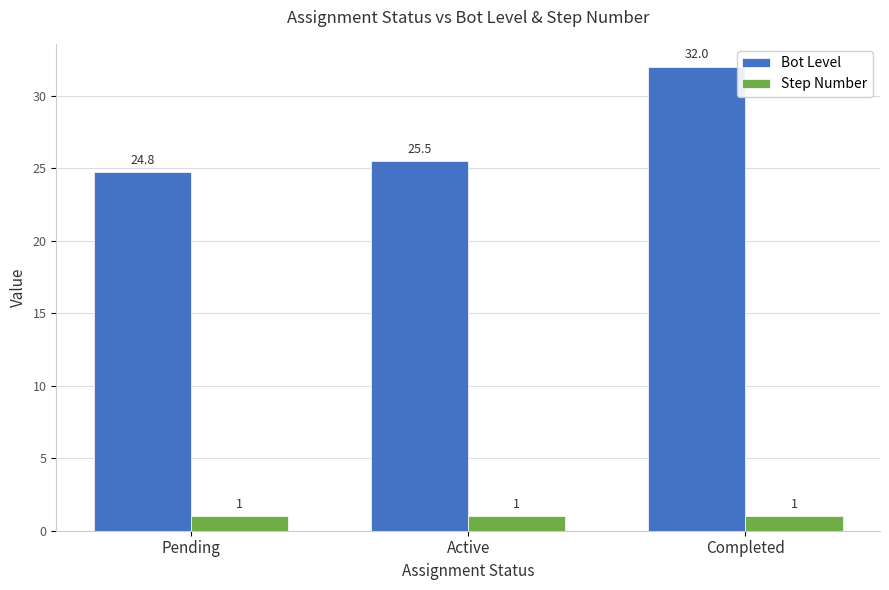

Rank the series by their maximum value, from lowest to highest.

Step Number, Bot Level